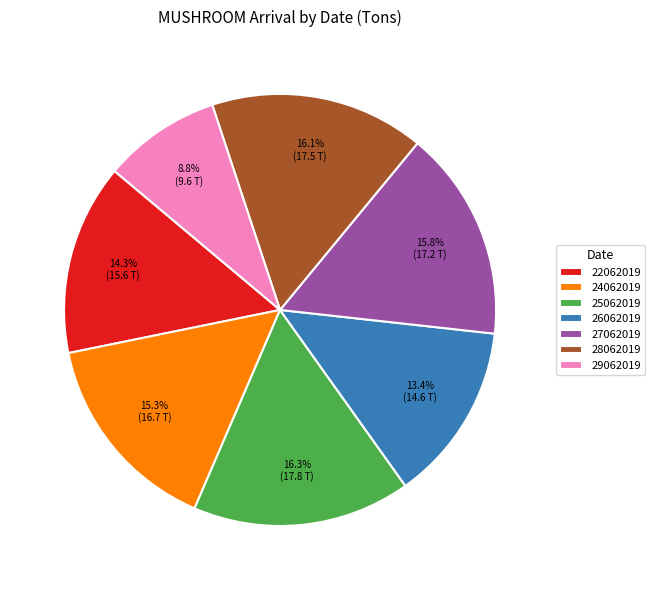

Which has a higher value, 28062019 or 29062019?

28062019